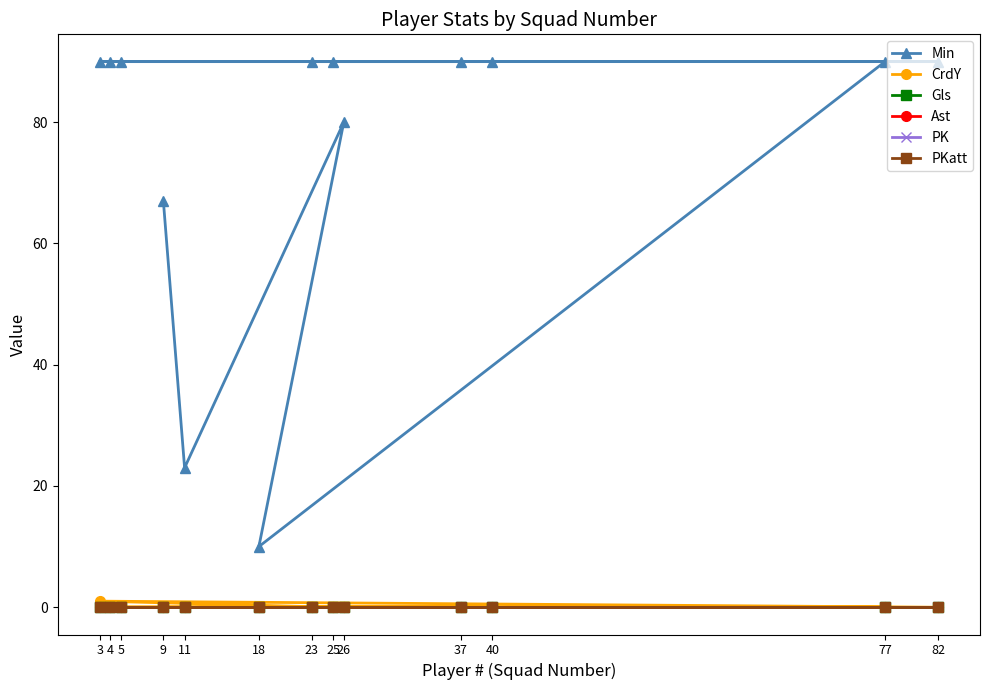

True or false: PKatt has more than 1 interior local peaks.

False